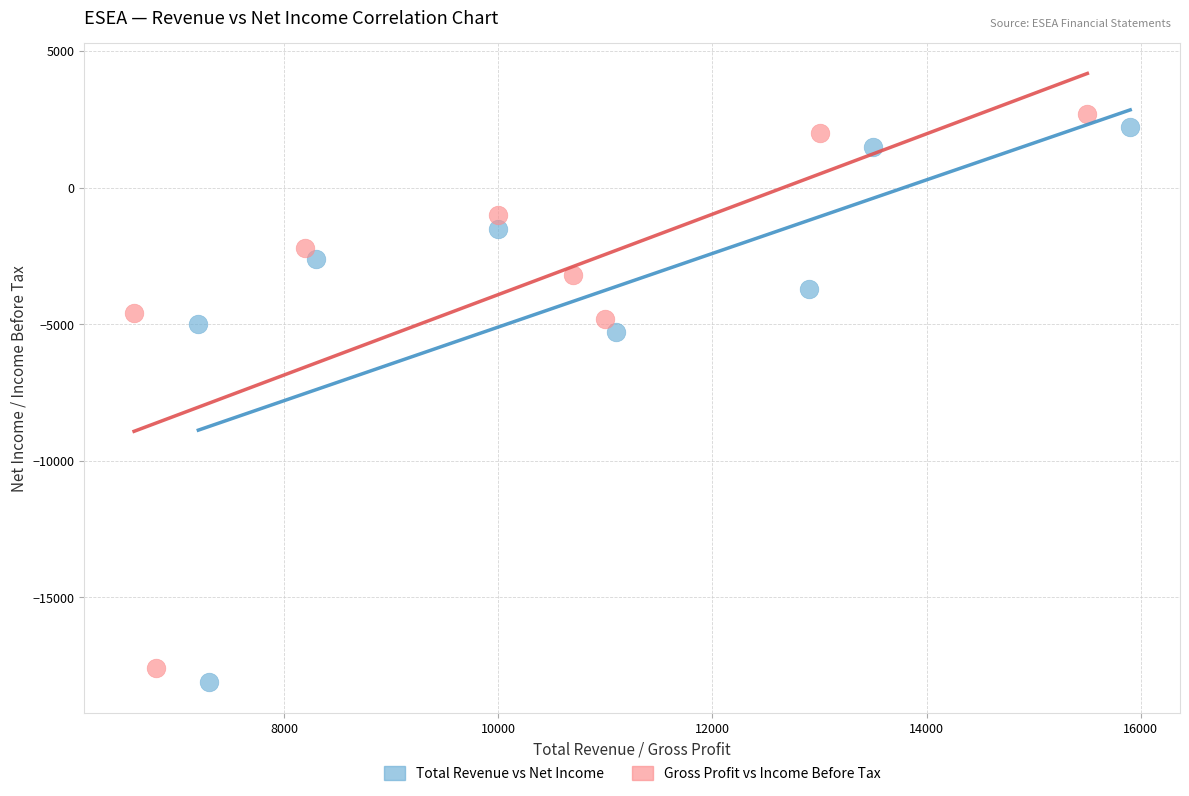

What are all the series names shown in the legend?

Total Revenue vs Net Income, Gross Profit vs Income Before Tax